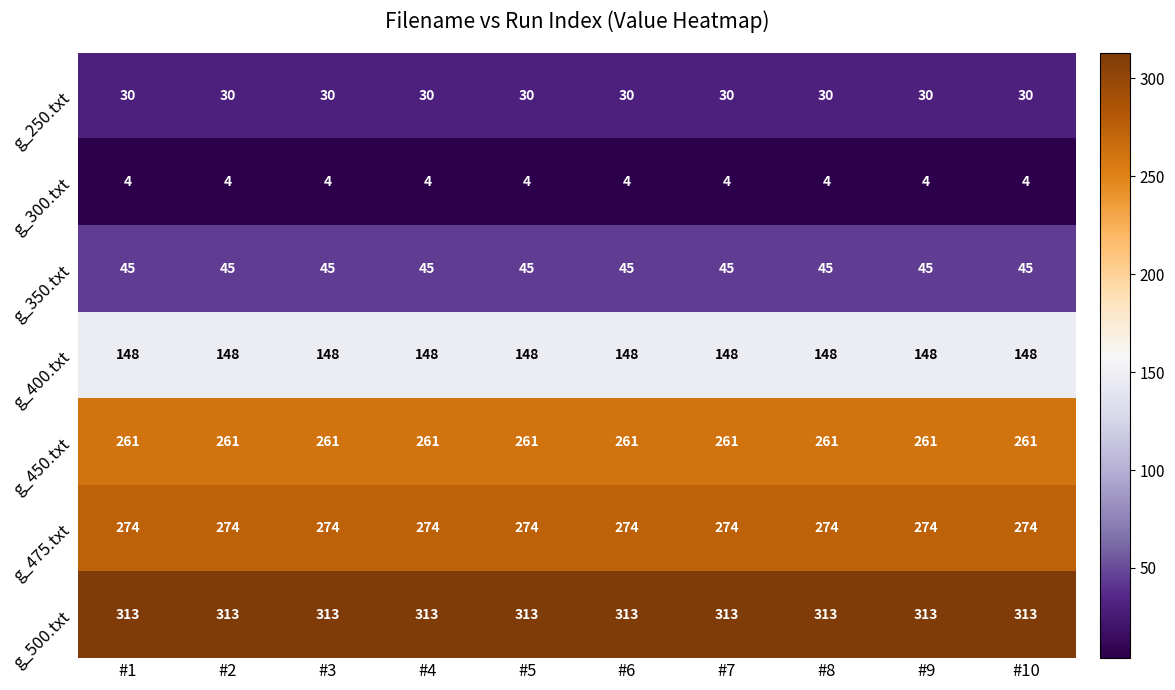

At #8, list the series in order from largest to smallest.

g_500.txt, g_475.txt, g_450.txt, g_400.txt, g_350.txt, g_250.txt, g_300.txt